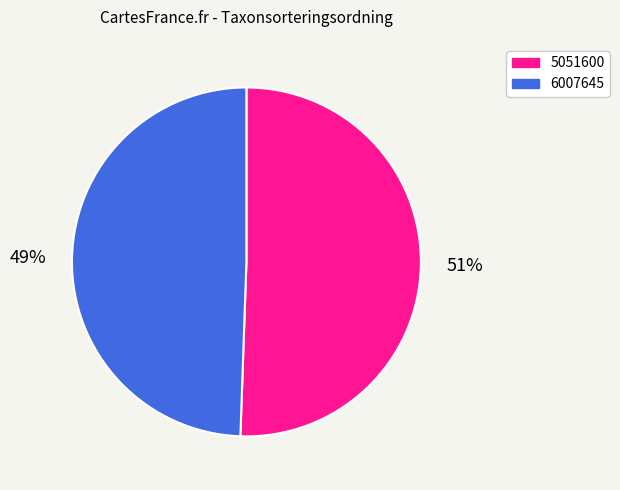

Between 6007645 and 5051600, which is larger?

5051600